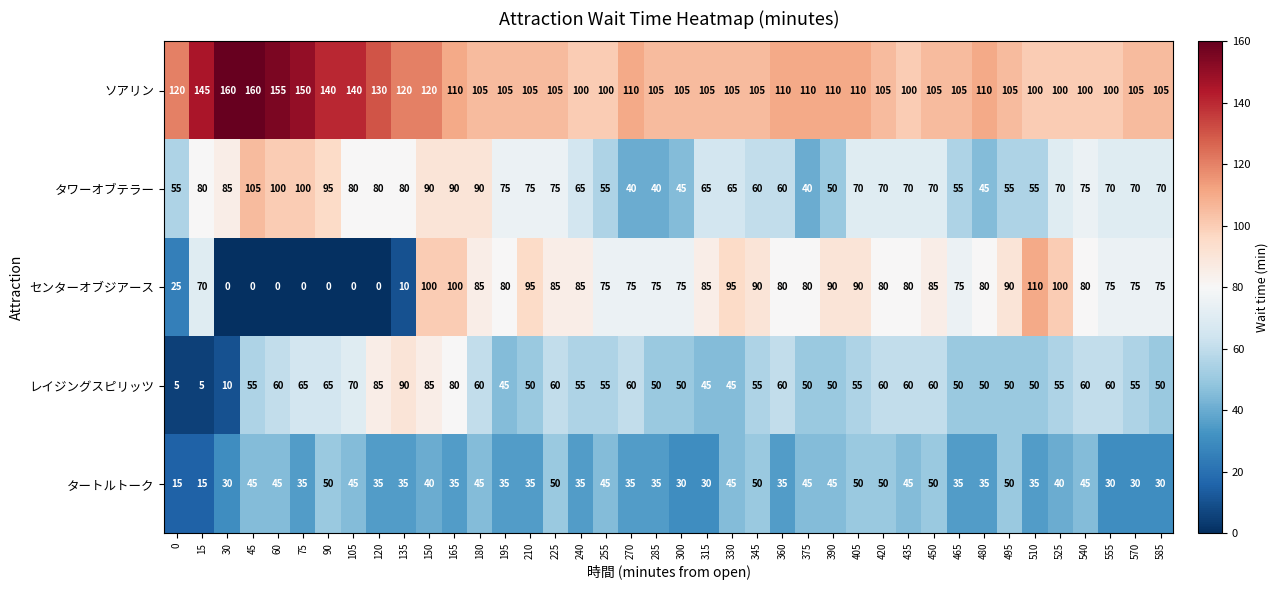

At which label is センターオブジアース closest to 55?

15